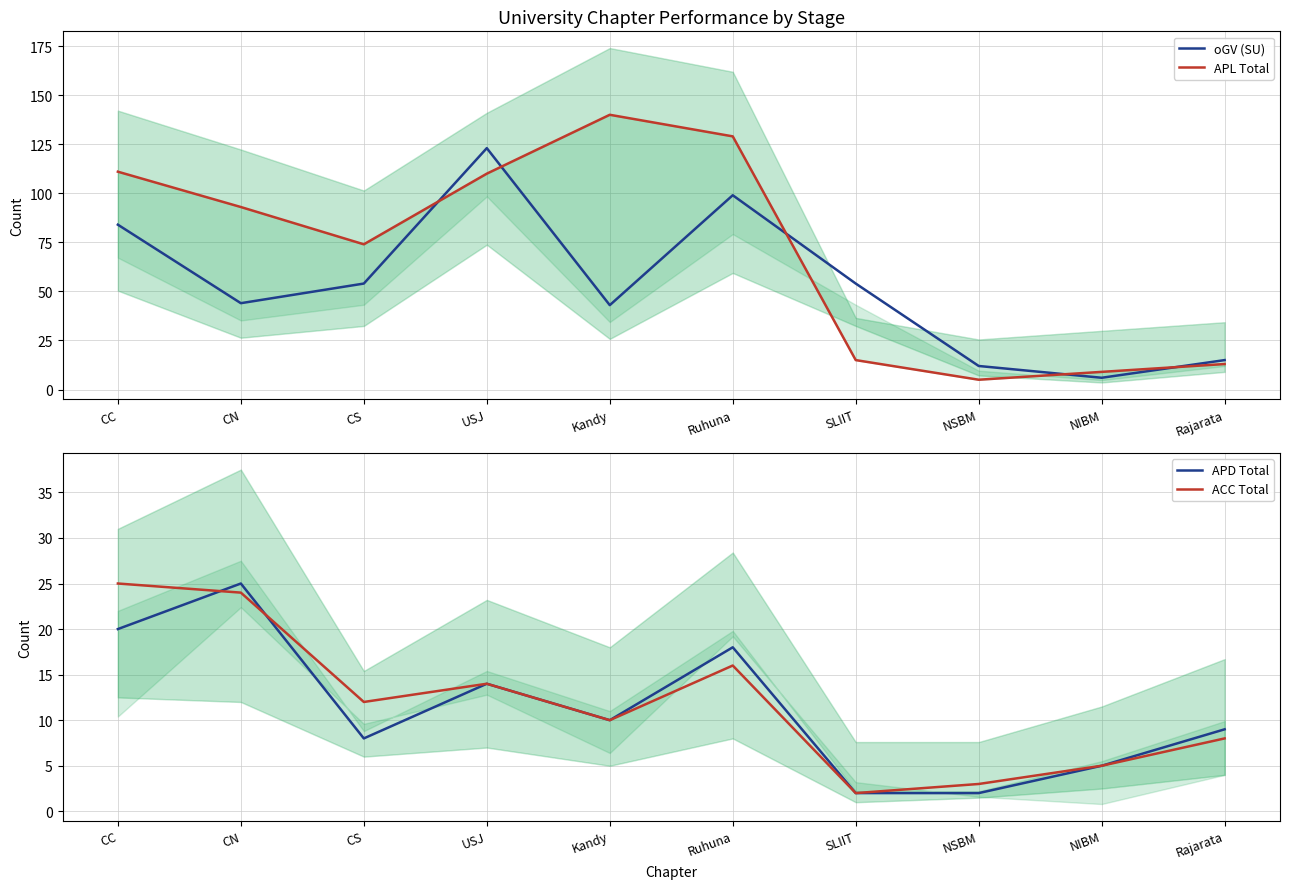

Is it true that ACC Total equals 8 at Rajarata?

True